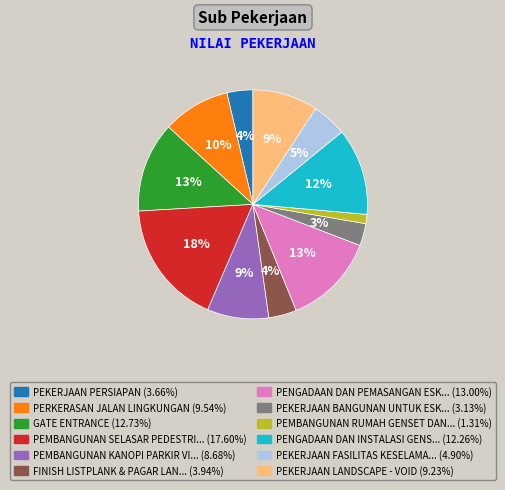

Is there a majority slice in this chart?

No